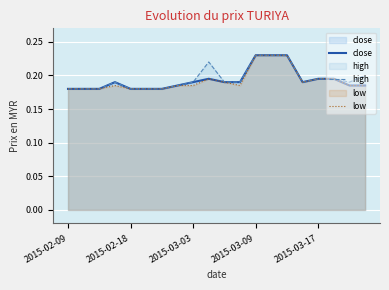

In high, how many points are higher than both neighbors (excluding endpoints)?

2